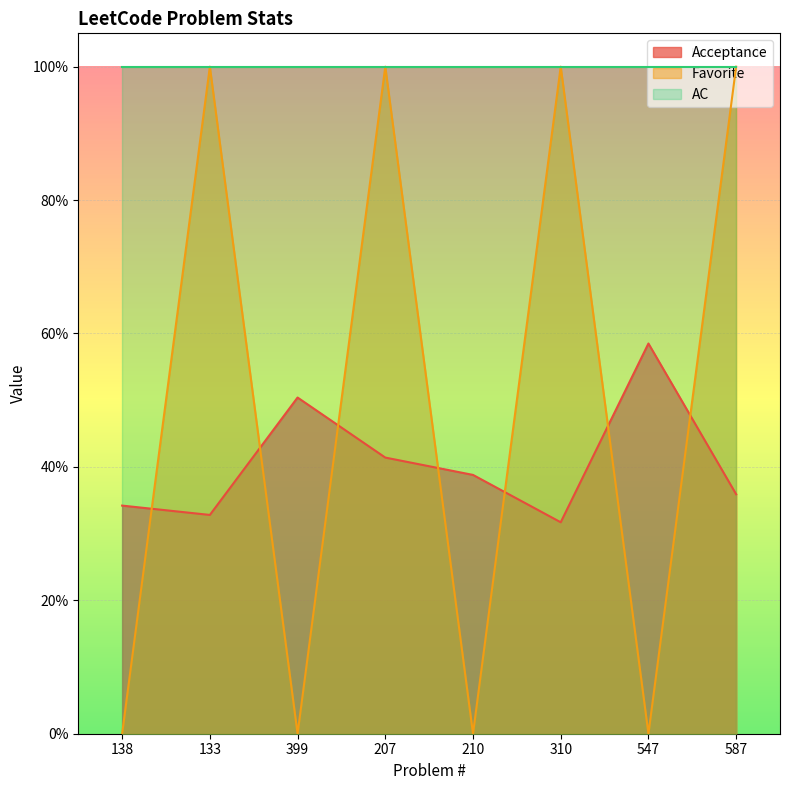

Where is the first local maximum for Acceptance?

399